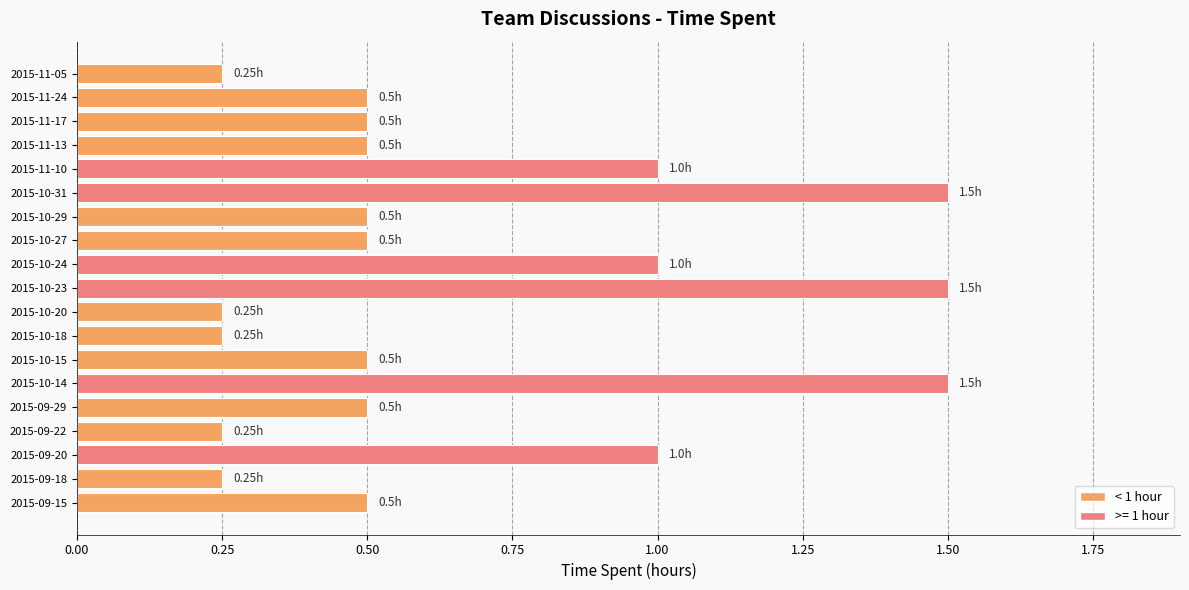

What is the sum of the values at 2015-11-17 and 2015-09-18?

0.8